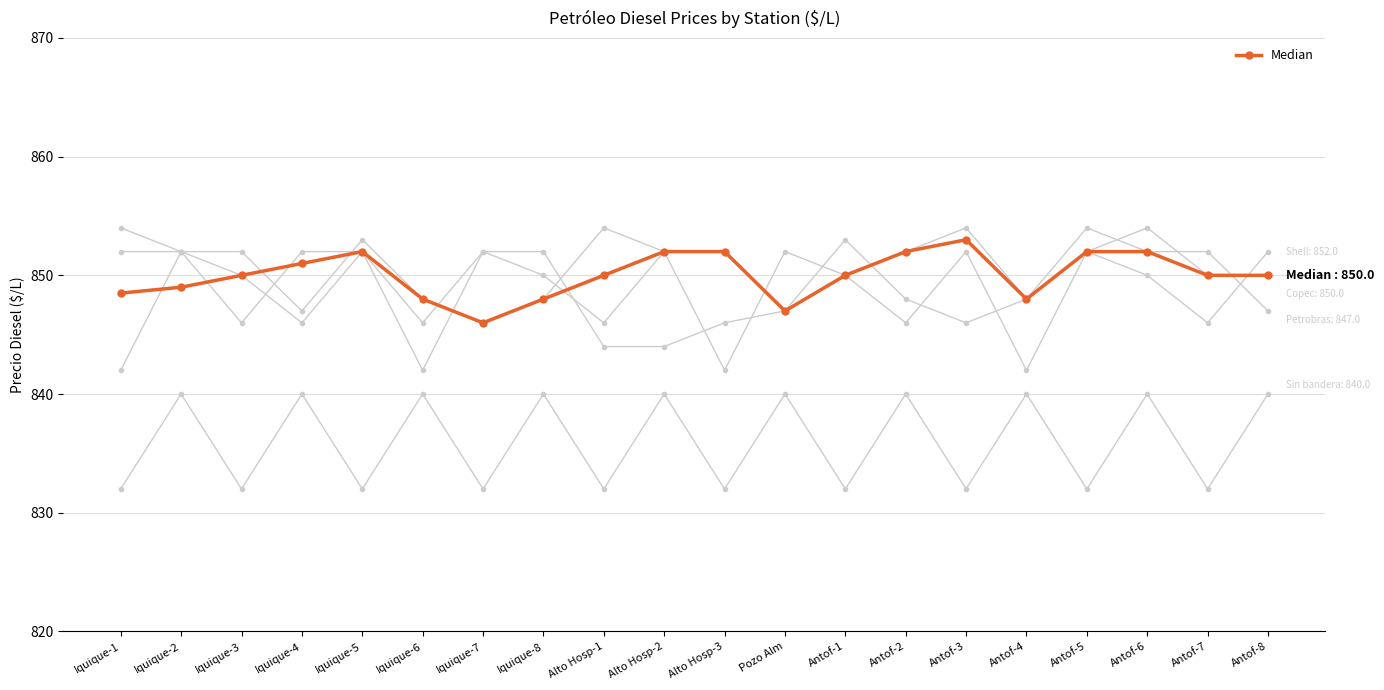

What is the label of the 4th point from the left?

Iquique-4